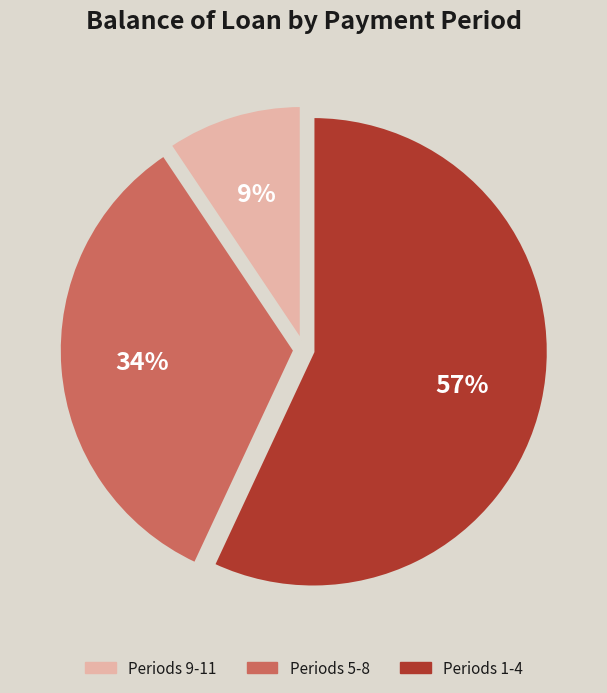

Count the number of slices in the pie.

3